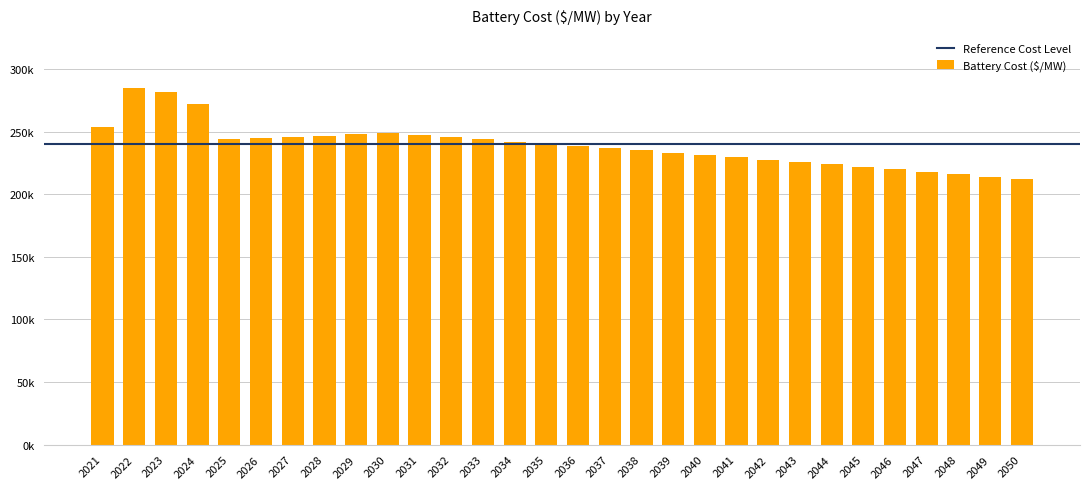

What is the change in value from 2038 to 2044?

-11118.5